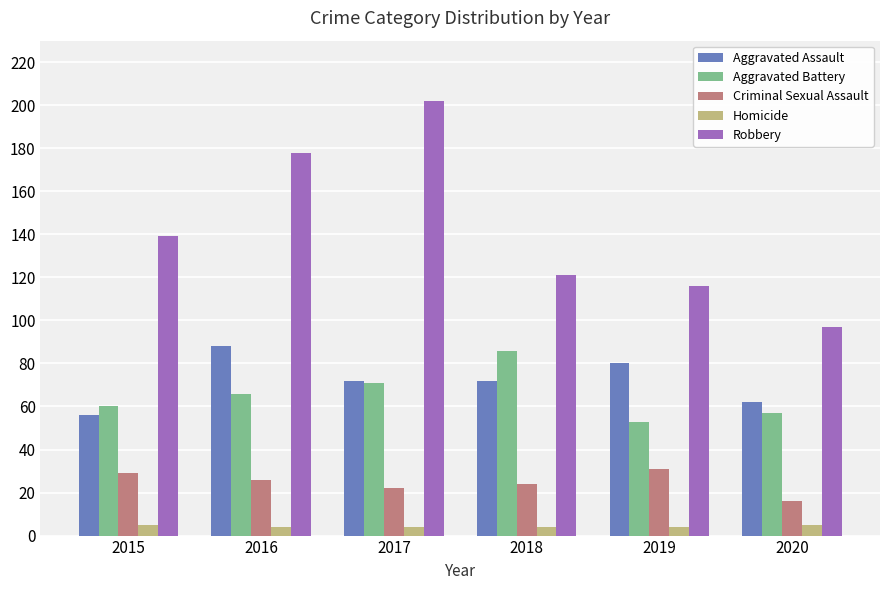

Which series changed the most between 2018 and 2019?

Aggravated Battery